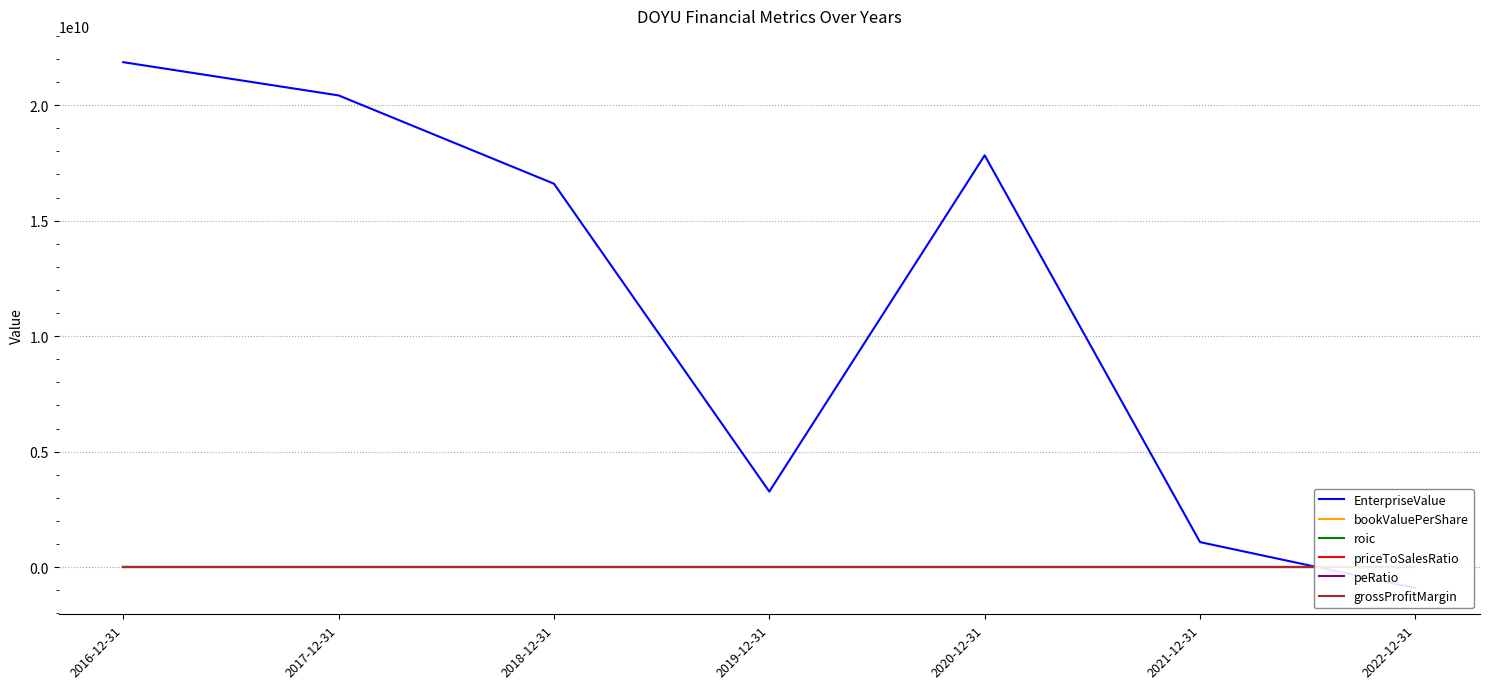

Is it true that EnterpriseValue equals 7043436201.2 at 2017-12-31?

False